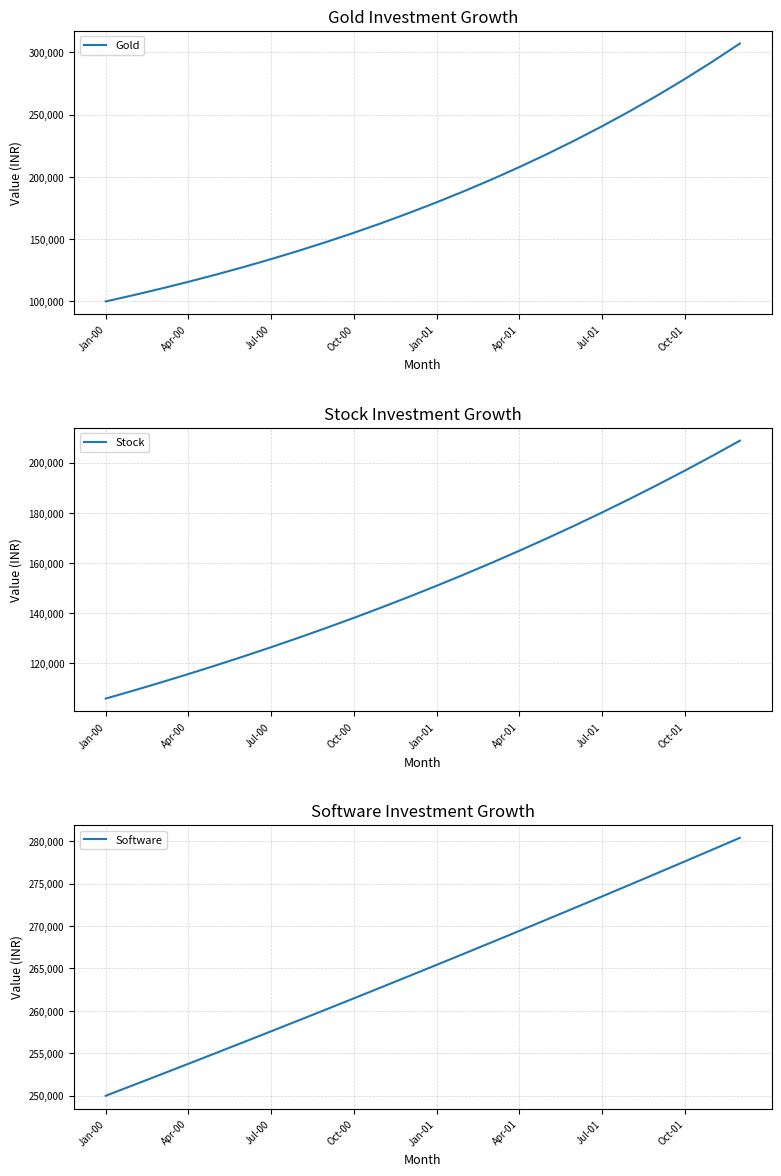

Count the number of data series in this chart.

3